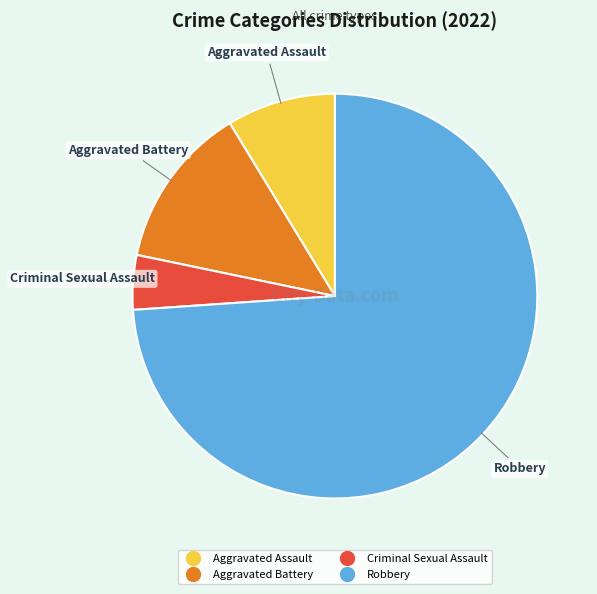

What is the smallest slice in the pie chart?

Criminal Sexual Assault